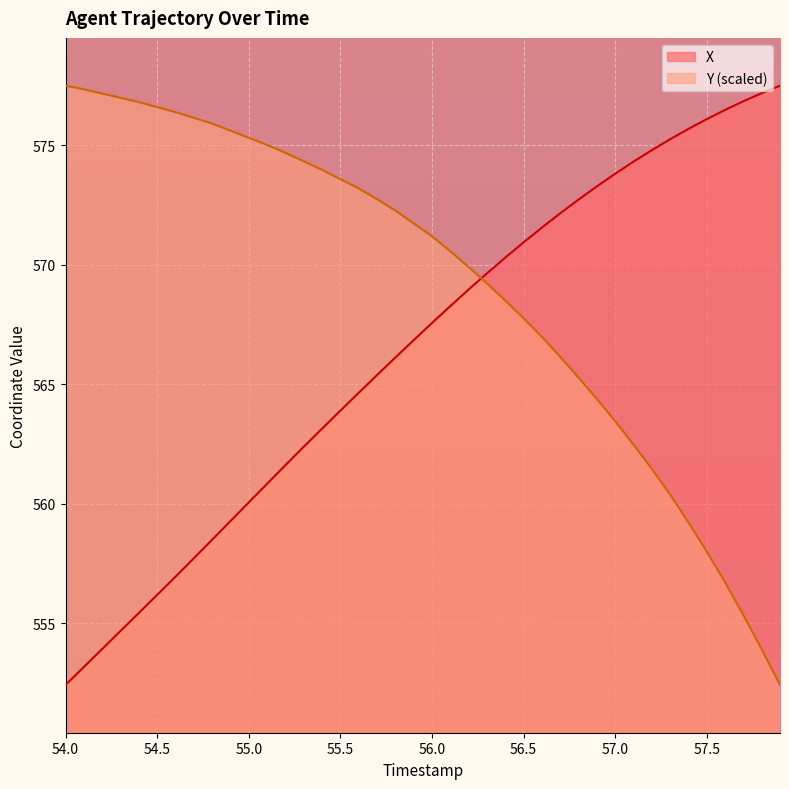

Reading left to right, extract all data points from this chart.

X: 552.4	553.2	553.9	554.7	555.4	556.2	557.0	557.7	558.5	559.3	560.1	560.8	561.6	562.4	563.2	563.9	564.7	565.4	566.1	566.9	567.6	568.3	569.0	569.6	570.3	570.9	571.6	572.2	572.7	573.3	573.8	574.3	574.8	575.3	575.7	576.1	576.5	576.9	577.2	577.5
Y: 577.5	577.4	577.2	577.0	576.8	576.6	576.4	576.2	575.9	575.6	575.3	575.0	574.7	574.3	574.0	573.6	573.2	572.8	572.3	571.7	571.2	570.6	569.9	569.2	568.5	567.8	567.0	566.2	565.3	564.4	563.5	562.5	561.5	560.4	559.2	558.0	556.7	555.4	553.9	552.4